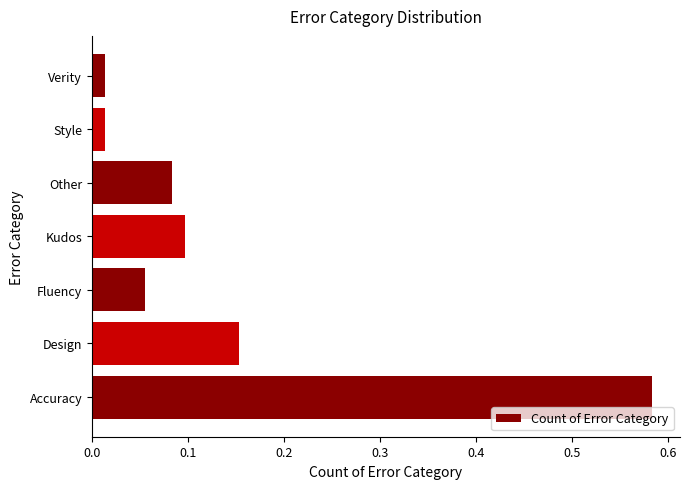

What is the sum of the values at Design and Accuracy?

0.7